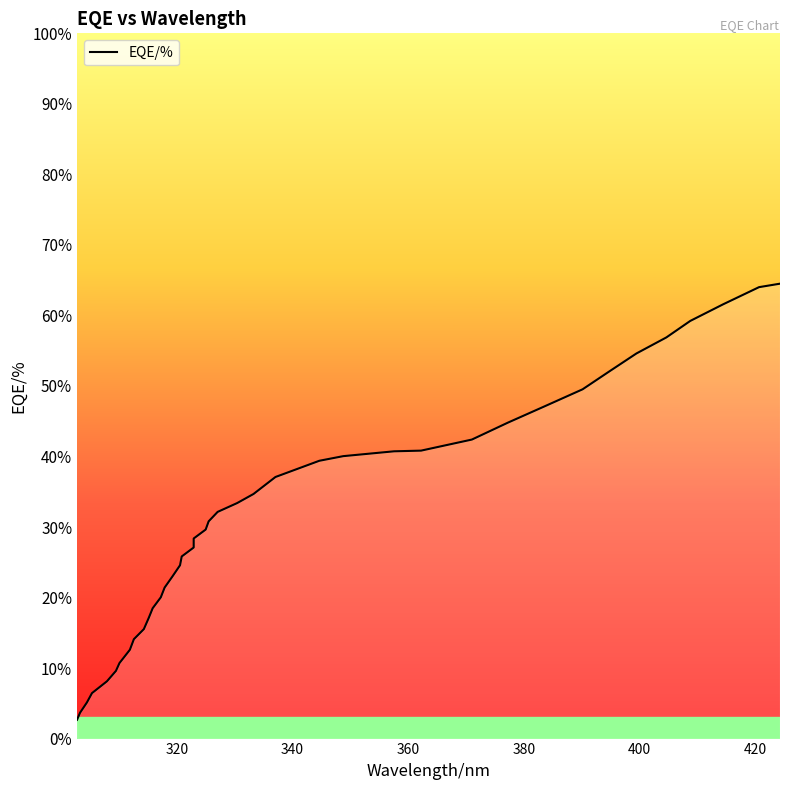

Reading left to right, what are all the values shown in this chart?

2.7	3.7	5.1	6.4	8.1	9.6	10.7	12.6	14.1	15.5	17.1	18.5	20.0	21.4	23.0	24.6	25.8	27.1	28.4	29.6	30.8	32.1	33.4	34.7	37.1	39.4	40.0	40.7	40.8	42.4	44.8	47.1	49.5	52.1	54.6	56.9	59.2	61.6	64.0	64.5